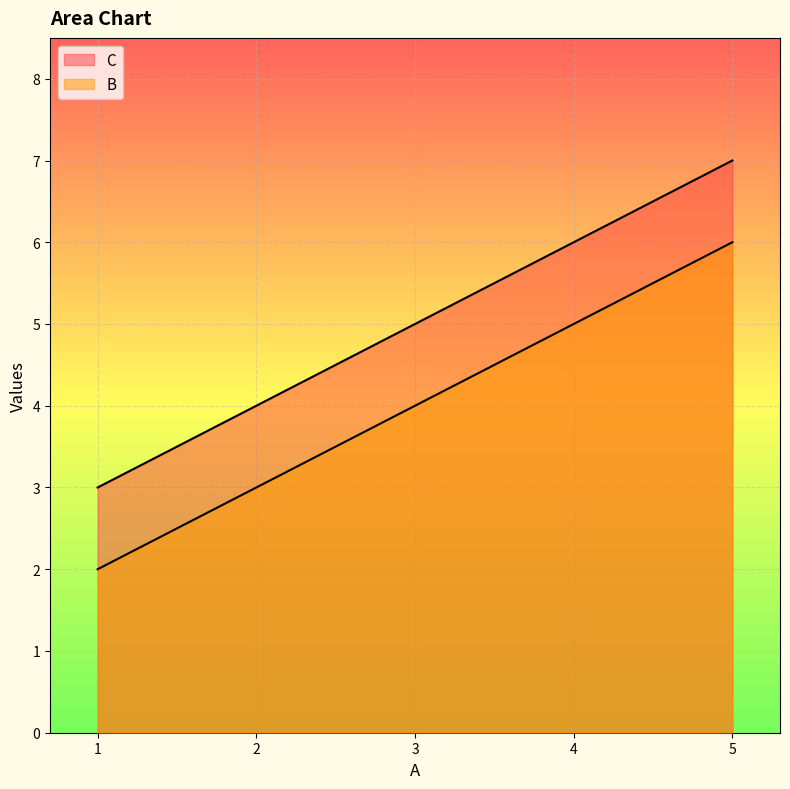

Which has a higher value, 2 or 5?

5